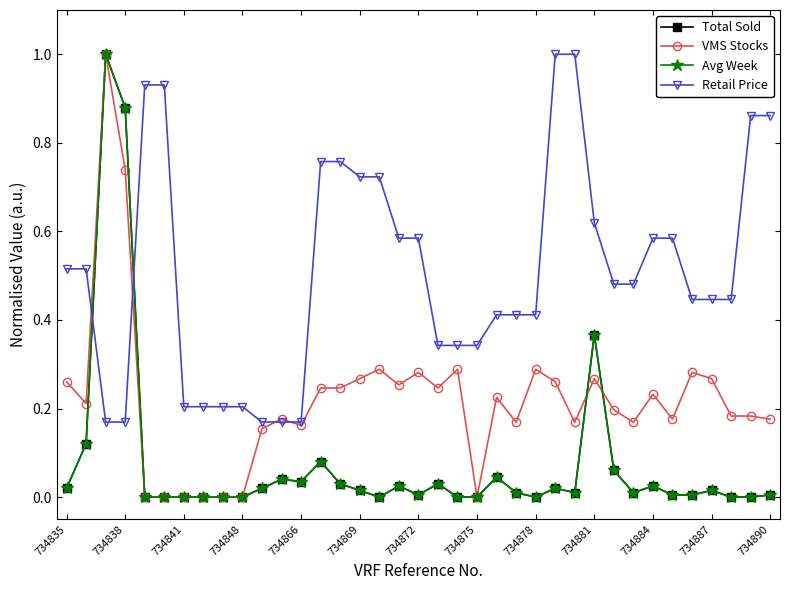

Is this an area chart (filled region under the line)?

No